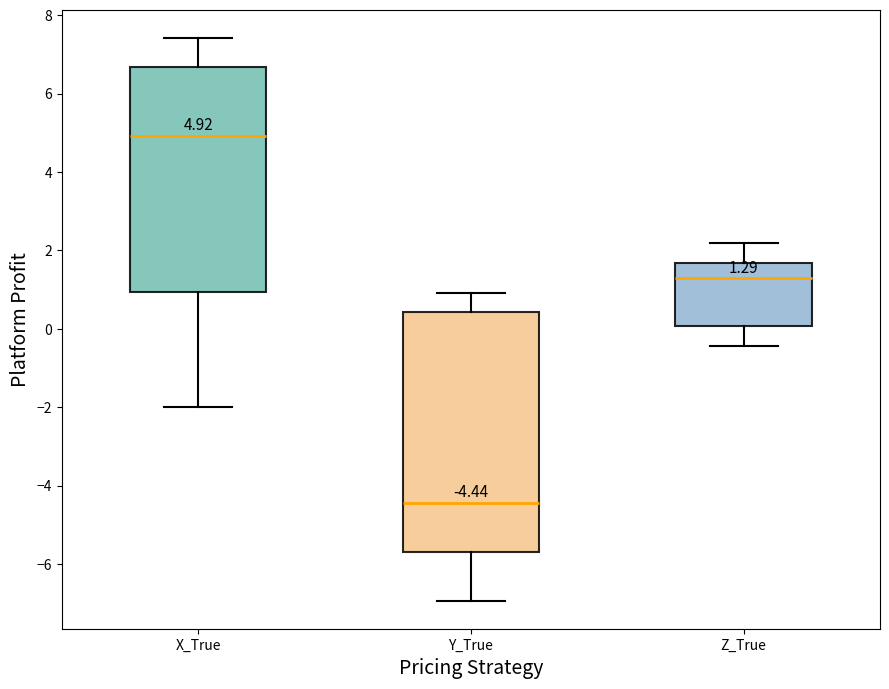

Which box's median line is the lowest?

Y_True